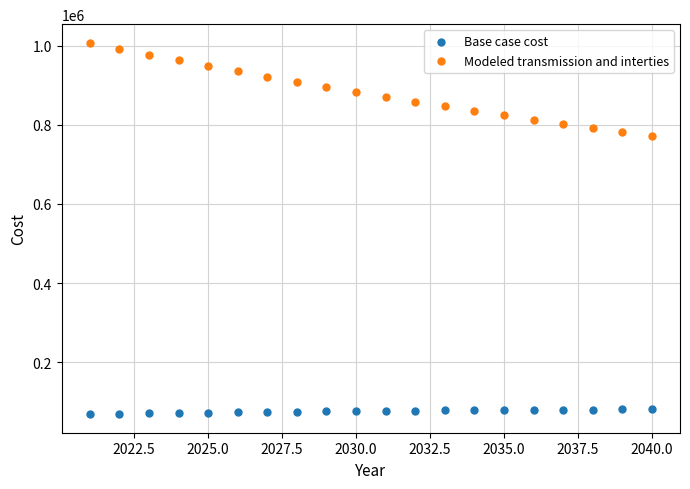

Which series has the largest Y range (max minus min)?

Modeled transmission and interties